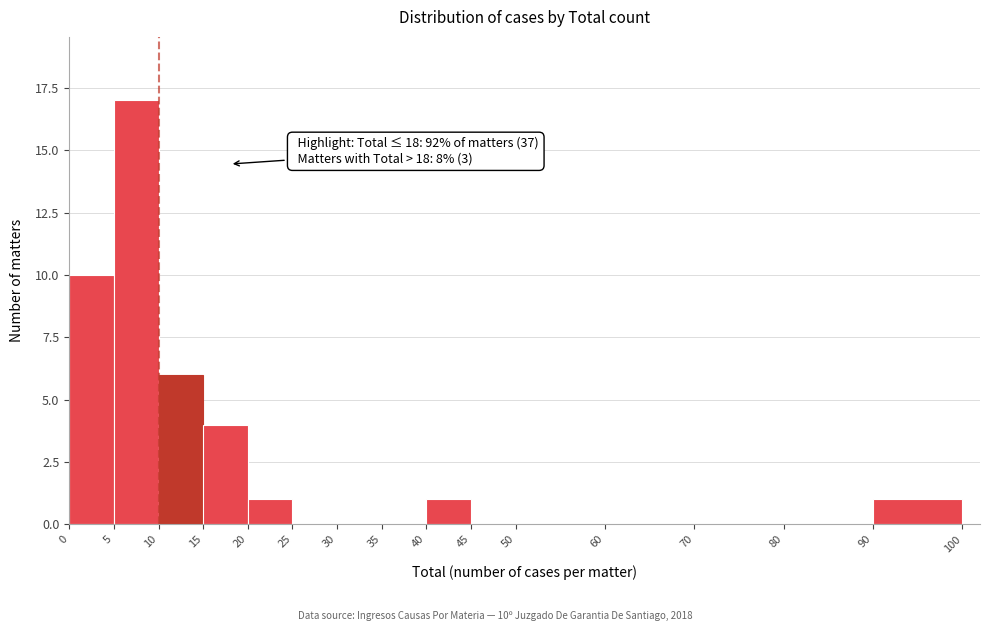

Over which range of the x-axis is the bar tallest?

5 to 10